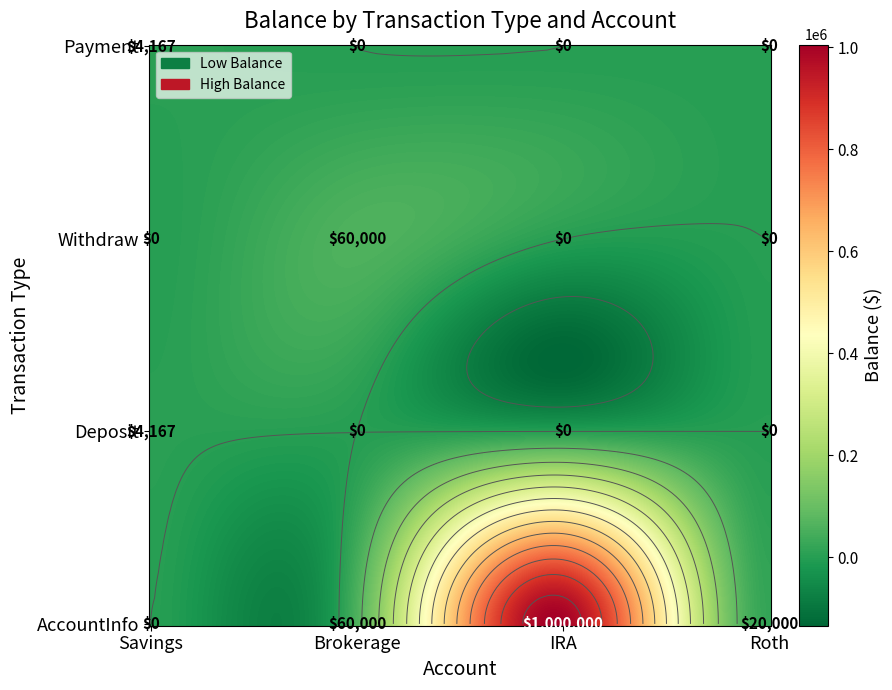

What is the sum of the AccountInfo values at Brokerage and IRA?

1060000.0